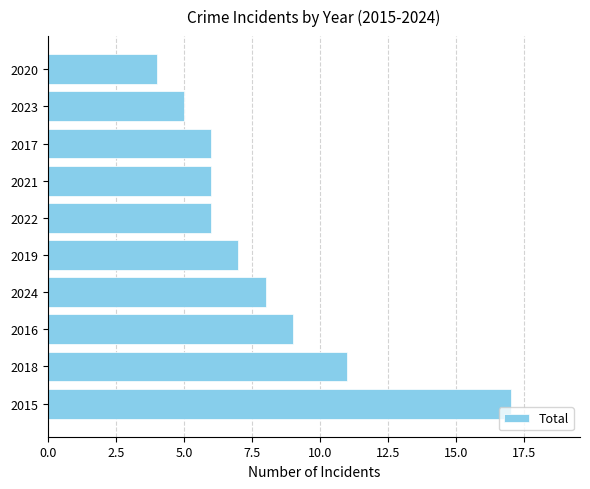

What is the greatest value displayed?

17